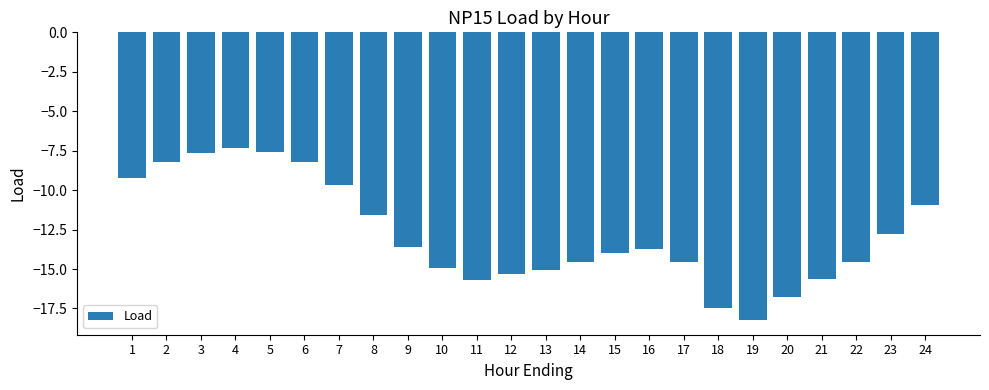

What is the value of the 20th bar from the left?

-16.8